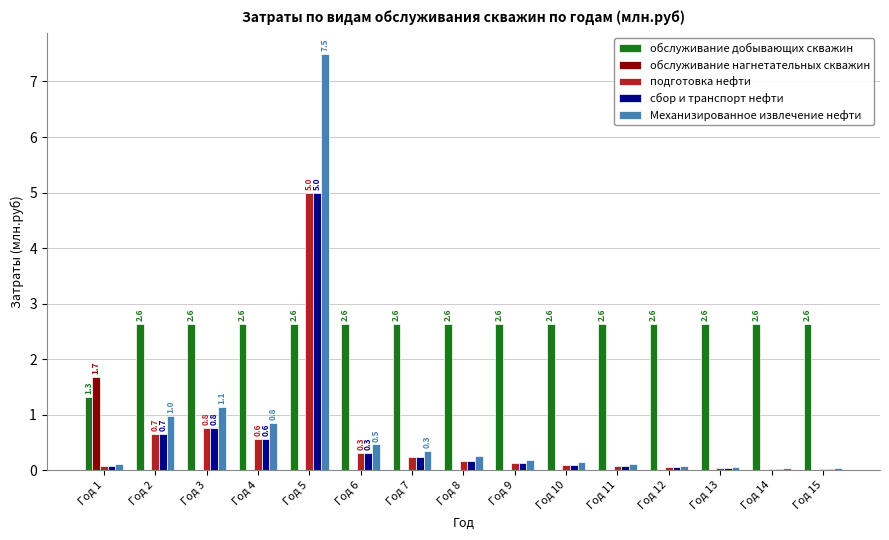

What is the sum of all Механизированное извлечение нефти values?

12.3